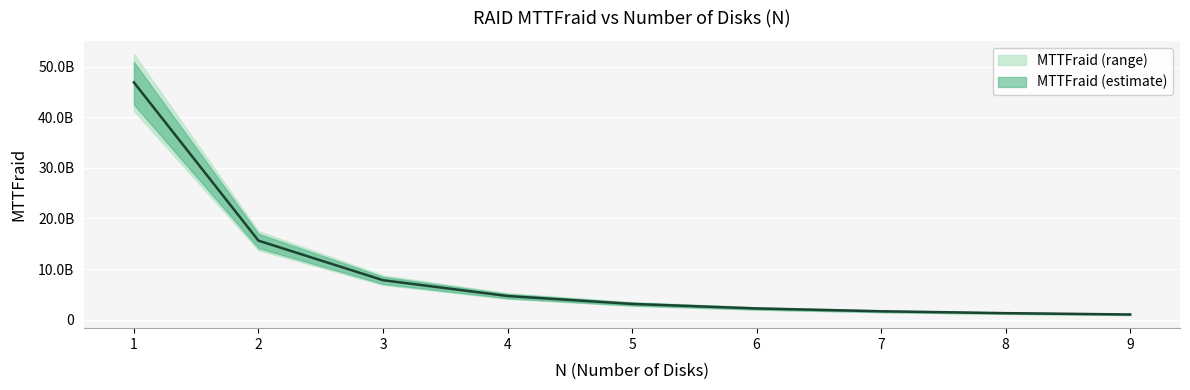

What is the smallest value displayed?

1041666666.7